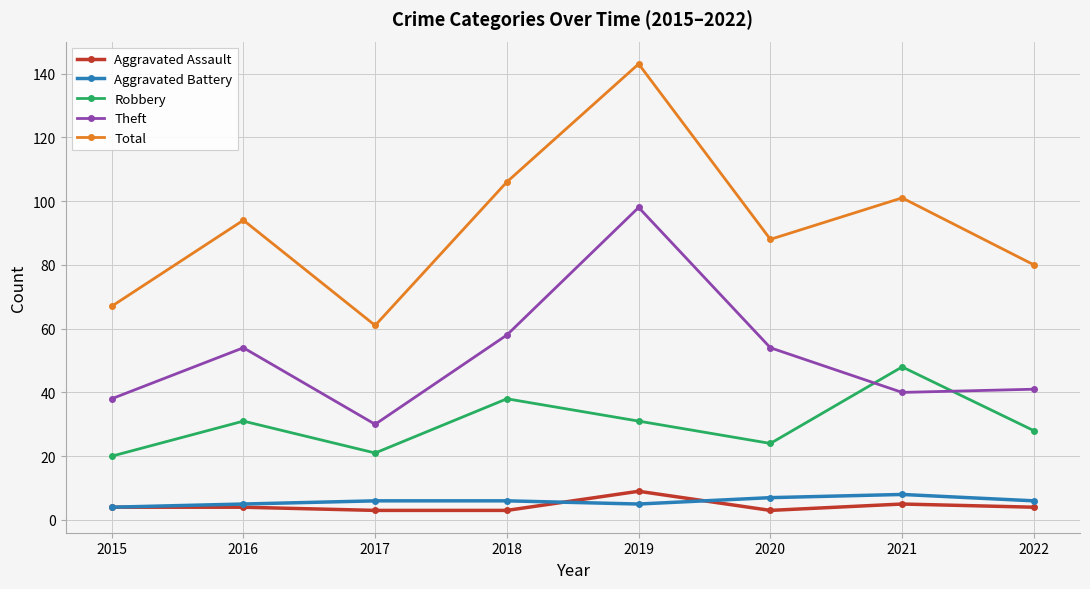

How many data points does each series have?

8